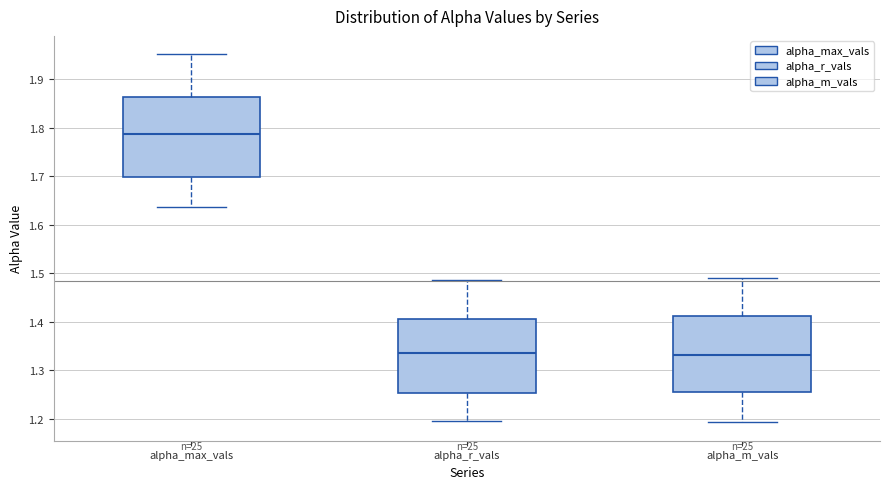

Reading left to right, read every box against the y-axis: the position of its median line, the range the box covers, and the ends of its whiskers. The values are not printed on the chart, so give them approximately, as read against the axis.

alpha_max_vals: median 1.79, box 1.70 to 1.86, whiskers 1.64 to 1.95
alpha_r_vals: median 1.34, box 1.25 to 1.41, whiskers 1.20 to 1.49
alpha_m_vals: median 1.33, box 1.26 to 1.41, whiskers 1.19 to 1.49